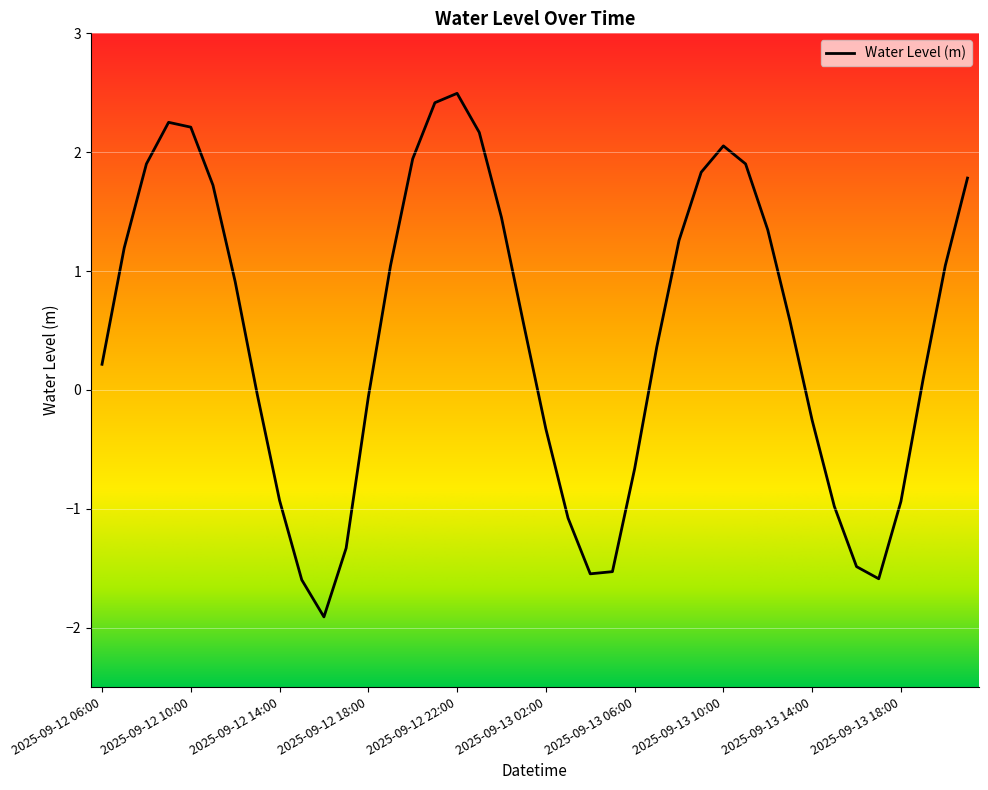

What is the minimum value shown in the chart?

-1.9